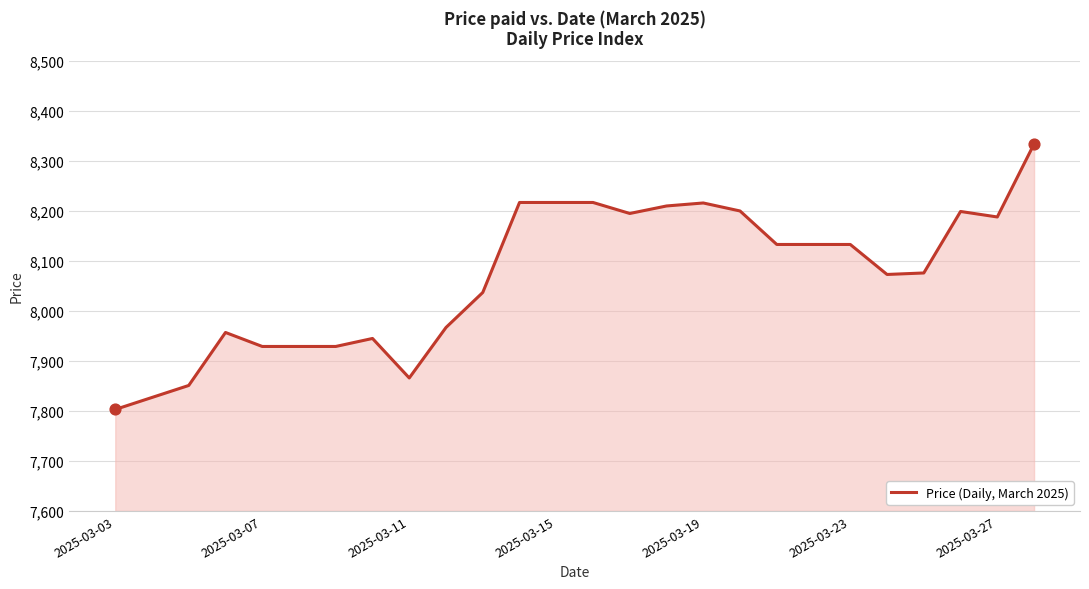

What is the greatest value displayed?

8334